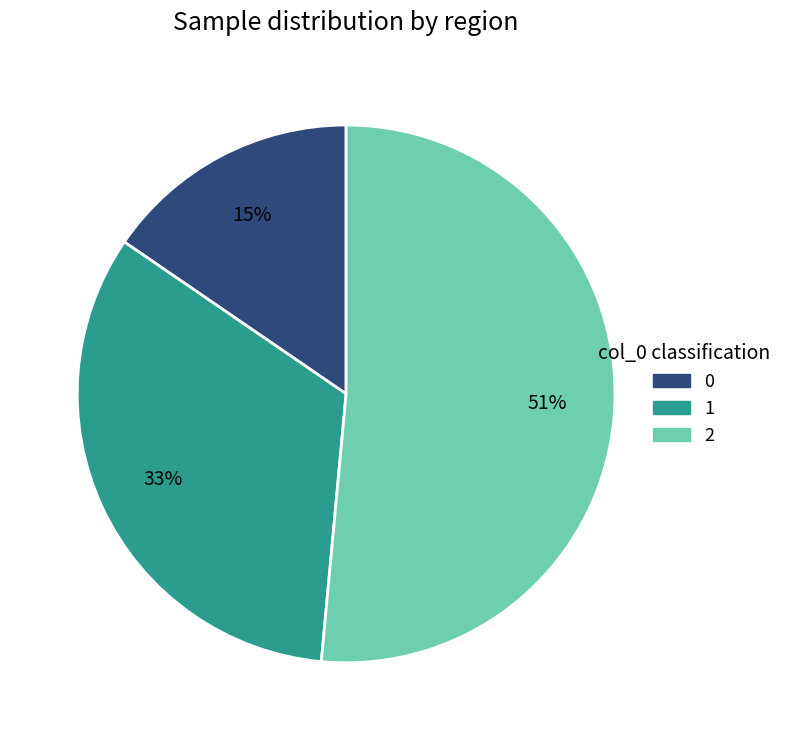

To the nearest percent, what percentage of the pie is 0?

15%